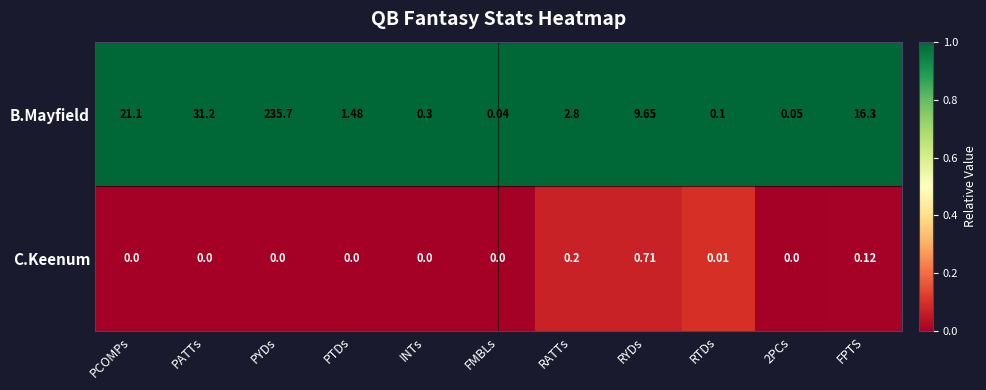

Rank the series by their average value, from lowest to highest.

C.Keenum, B.Mayfield